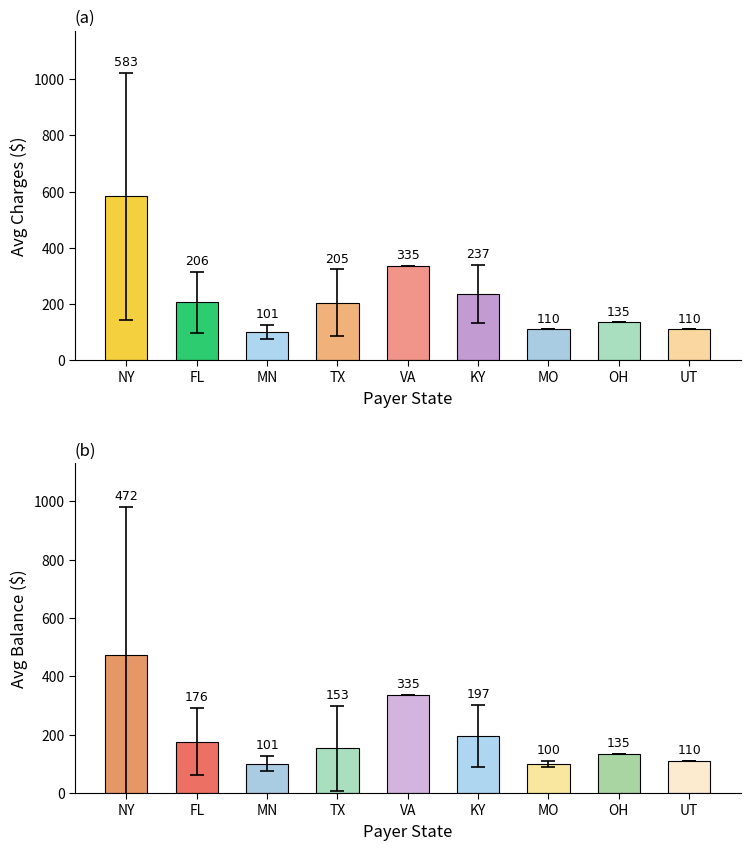

How many values in the Avg Charges series exceed 204?

5